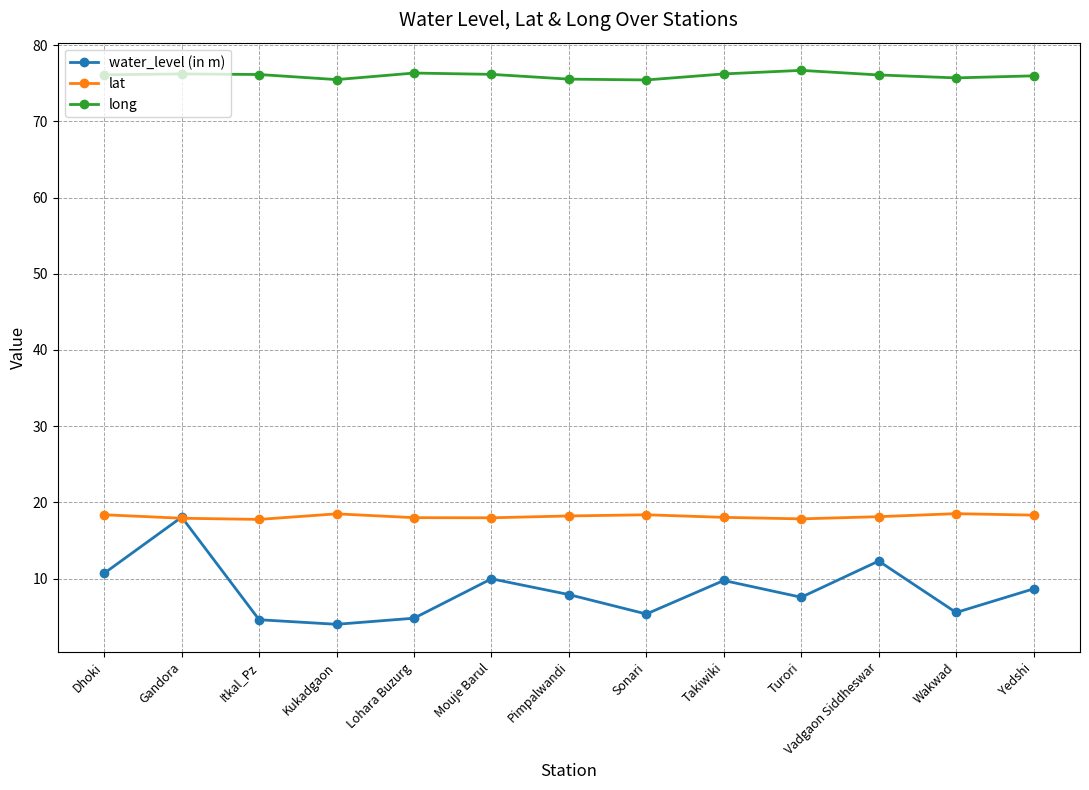

True or false: lat and long intersect in this chart.

False